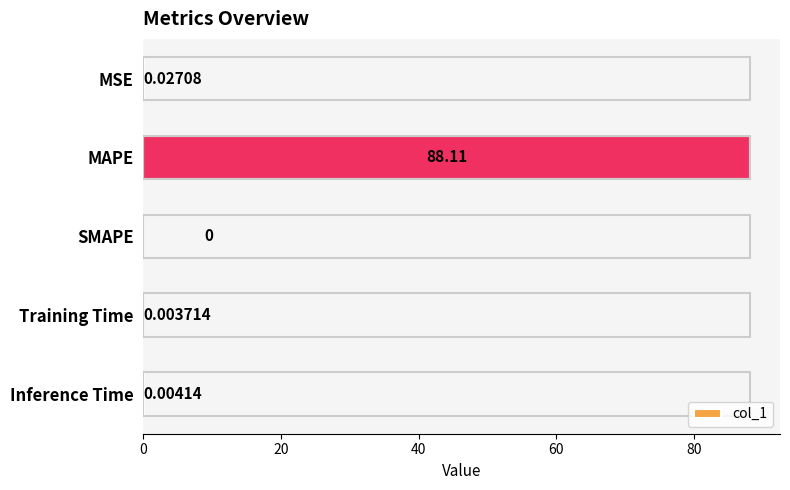

Which has a higher value, SMAPE or MSE?

MSE